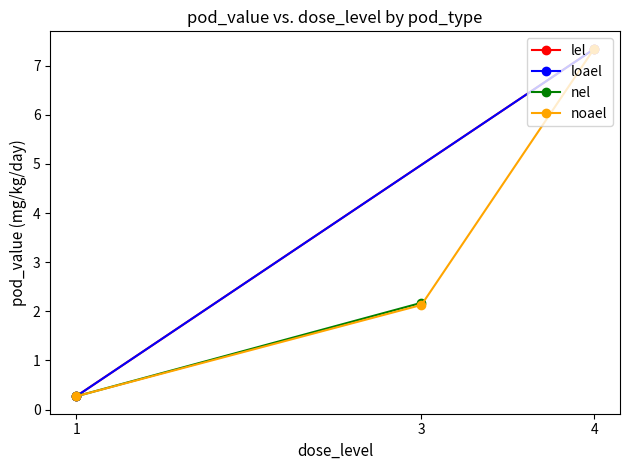

What is the value of the noael point at the 3rd from the left?

7.3